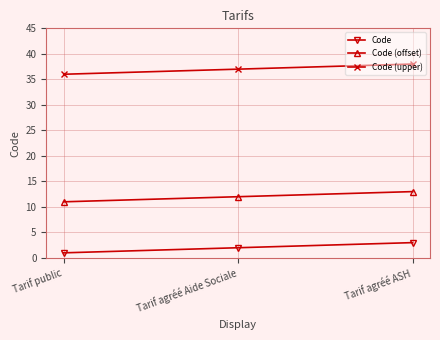

Rank the series by their maximum value, from lowest to highest.

Code, Code (offset), Code (upper)